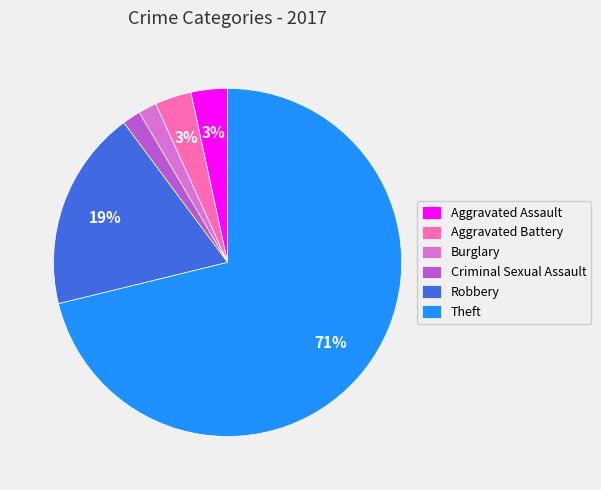

How many slices are in this pie chart?

6